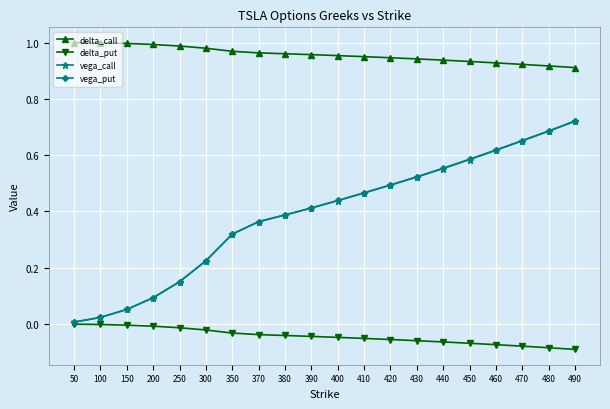

Which series changed the most between 380 and 430?

vega_put